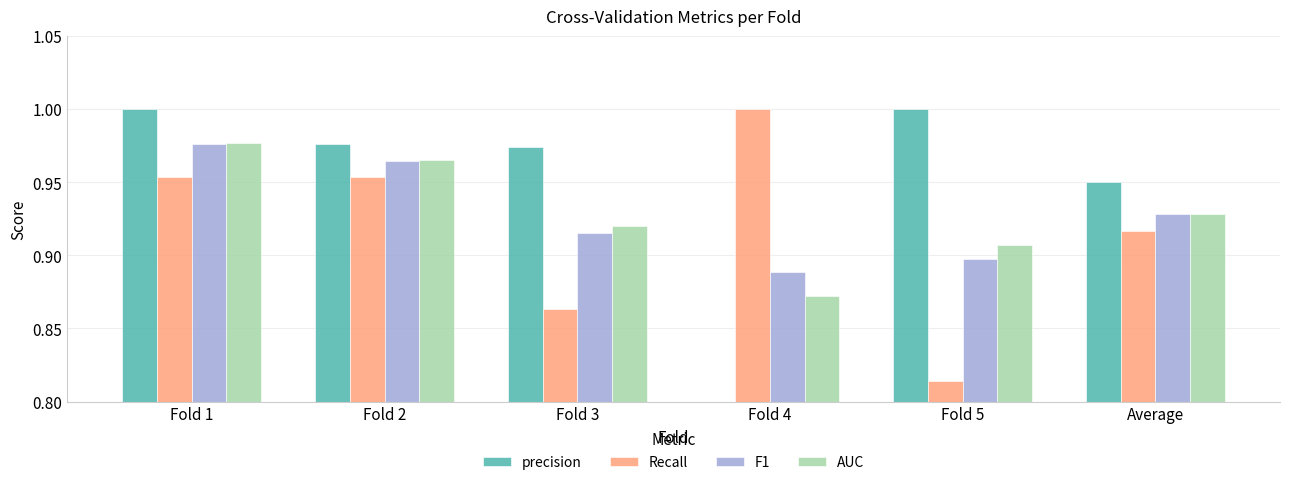

Rank the categories by F1 value from highest to lowest.

Fold 1, Fold 2, Average, Fold 3, Fold 5, Fold 4